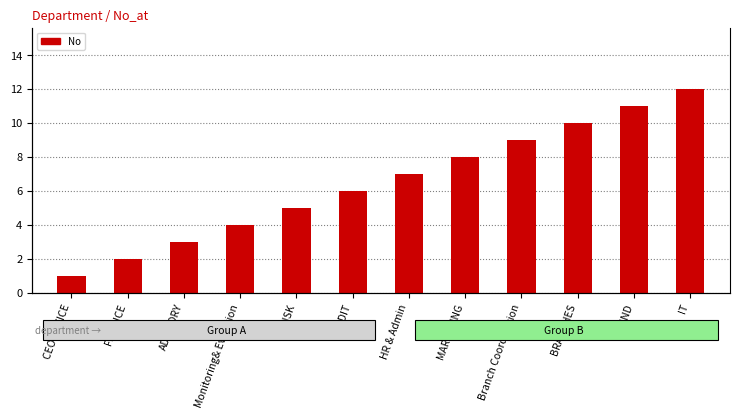

Is it true that the value at MARKETING is 8?

True